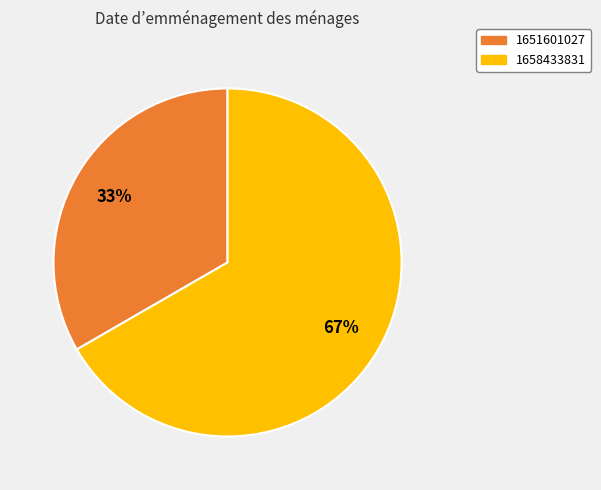

True or false: 1651601027 accounts for 33% of the total.

True